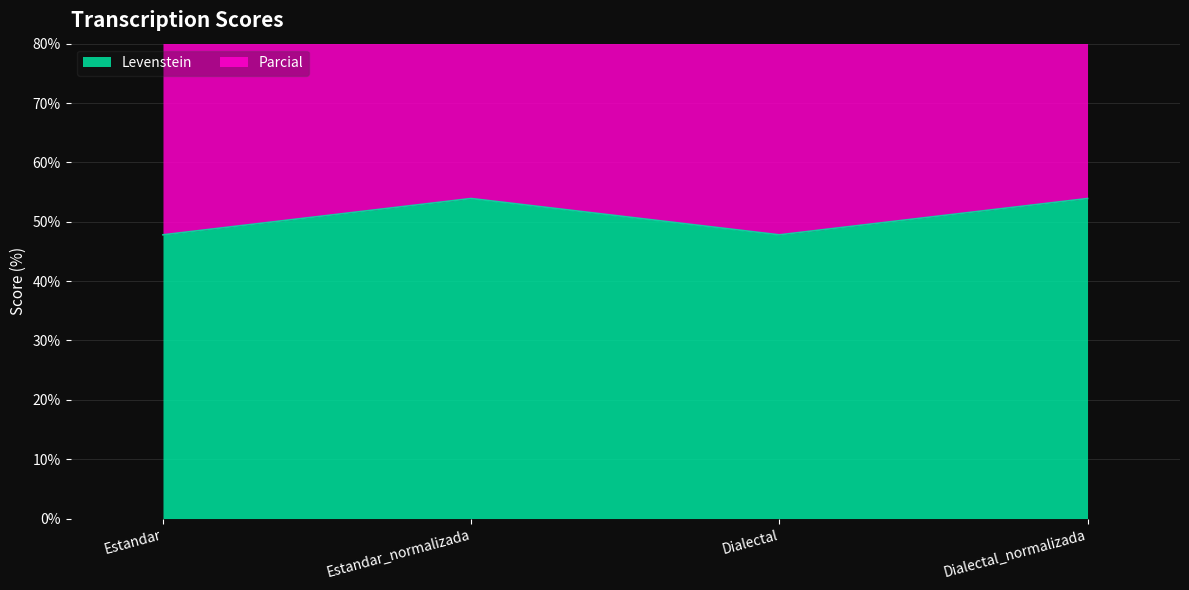

Reading left to right, transcribe all the data shown in this chart.

Levenstein: Estandar=47.8	Estandar_normalizada=53.9	Dialectal=47.8	Dialectal_normalizada=53.9
Parcial: Estandar=103.6	Estandar_normalizada=116.5	Dialectal=103.6	Dialectal_normalizada=116.5